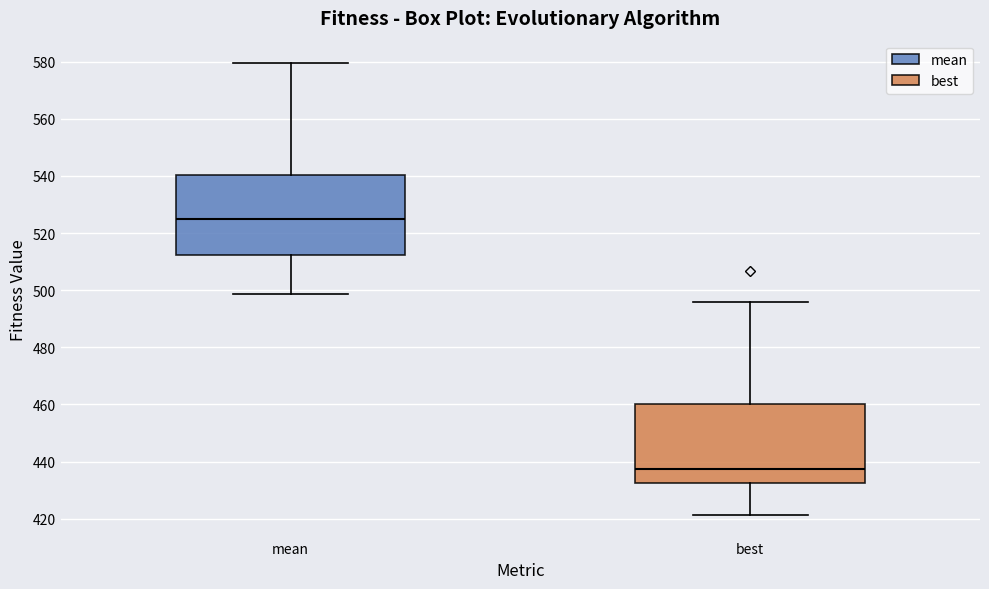

Which box has the lowest median line?

best